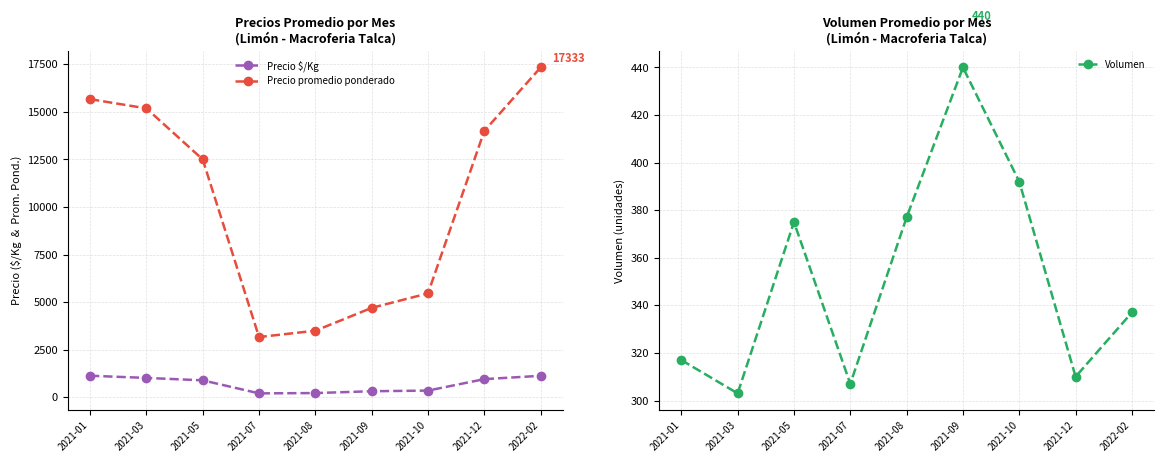

How many series are shown in this chart?

3